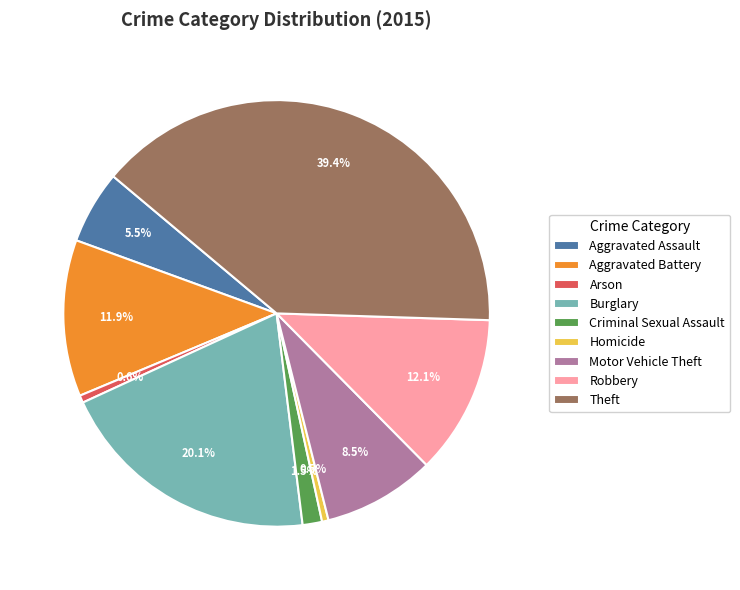

Count the number of slices in the pie.

9